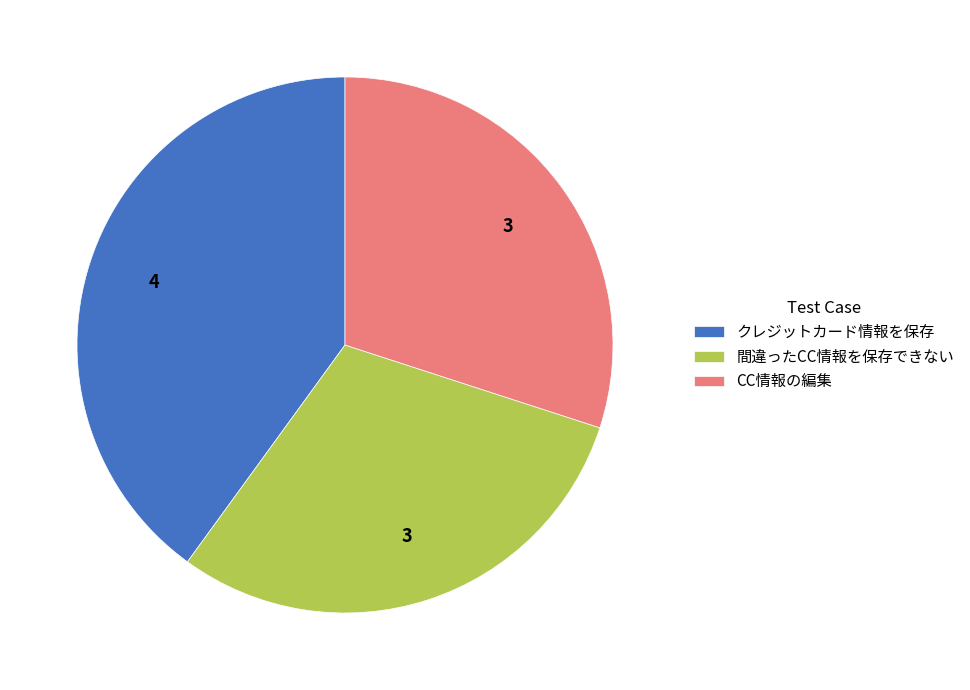

True or false: 間違ったCC情報を保存できない accounts for 30% of the total.

True